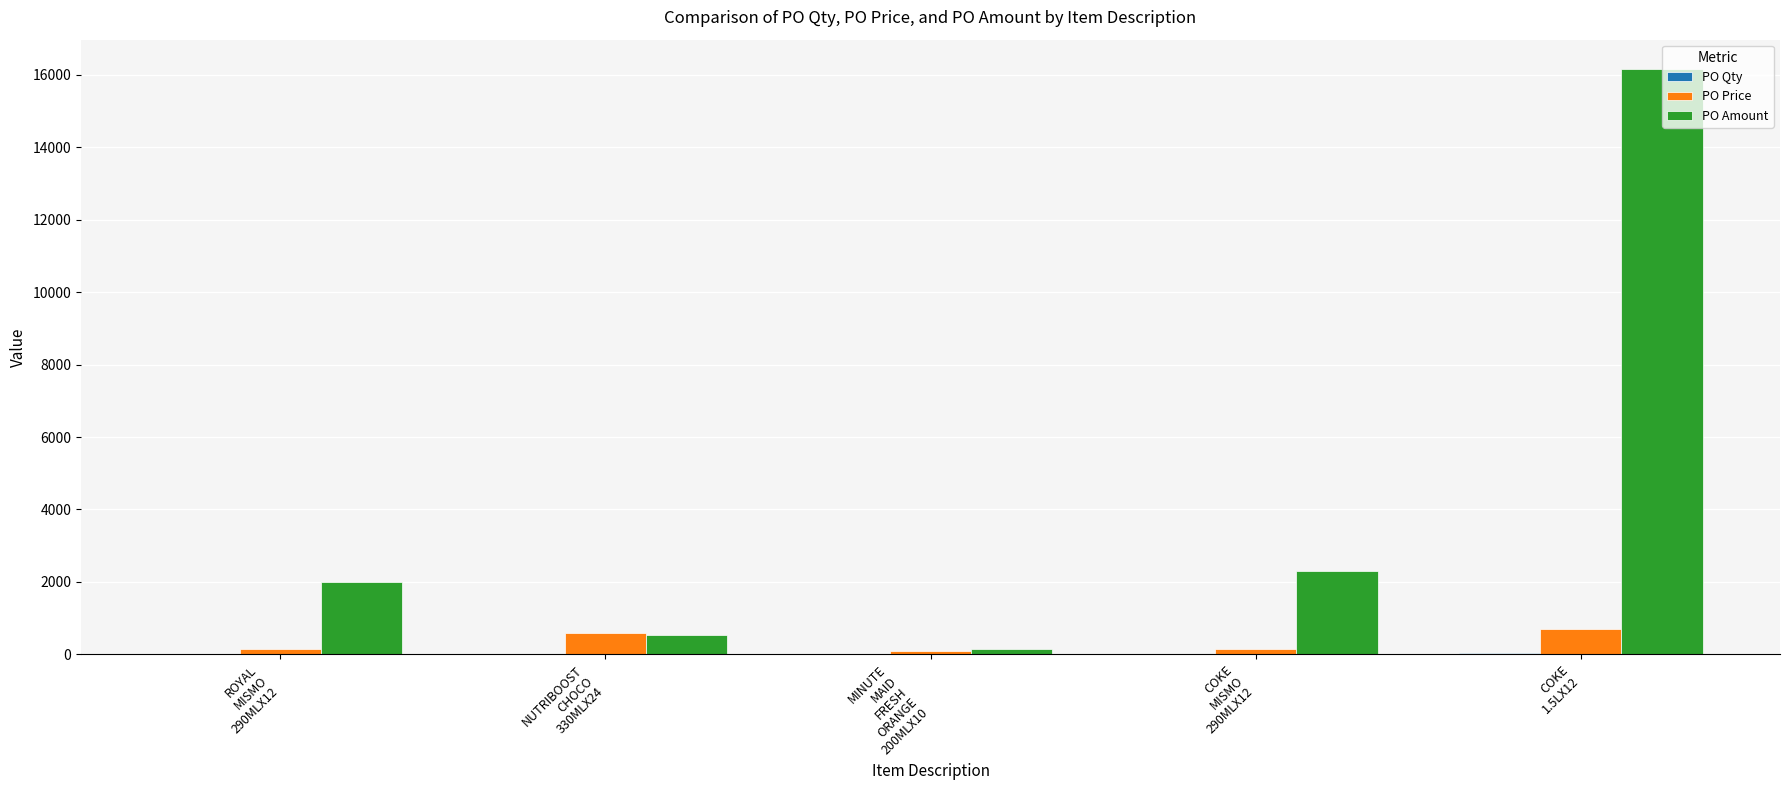

Which series has the largest total across all categories?

PO Amount